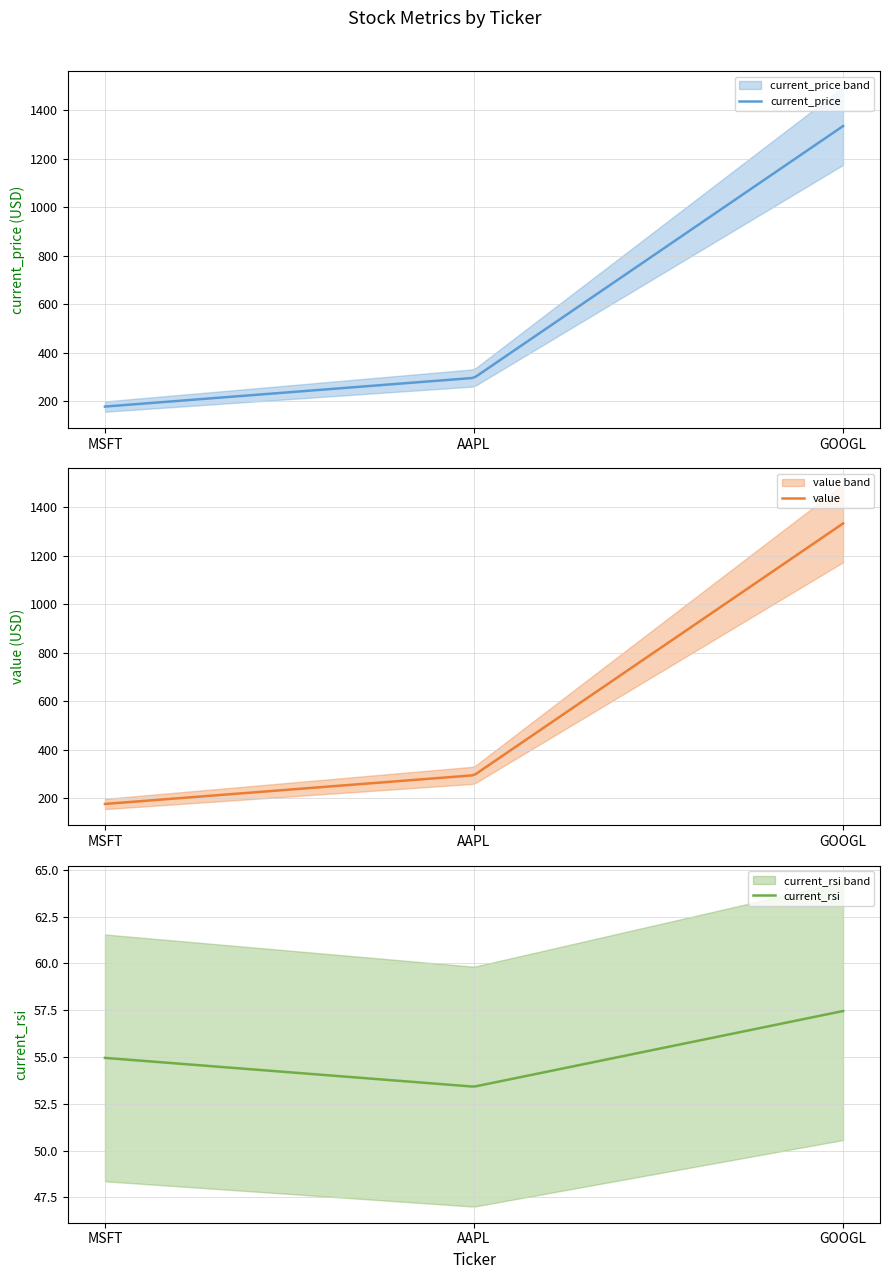

At which category does the chart reach its peak across all series?

GOOGL